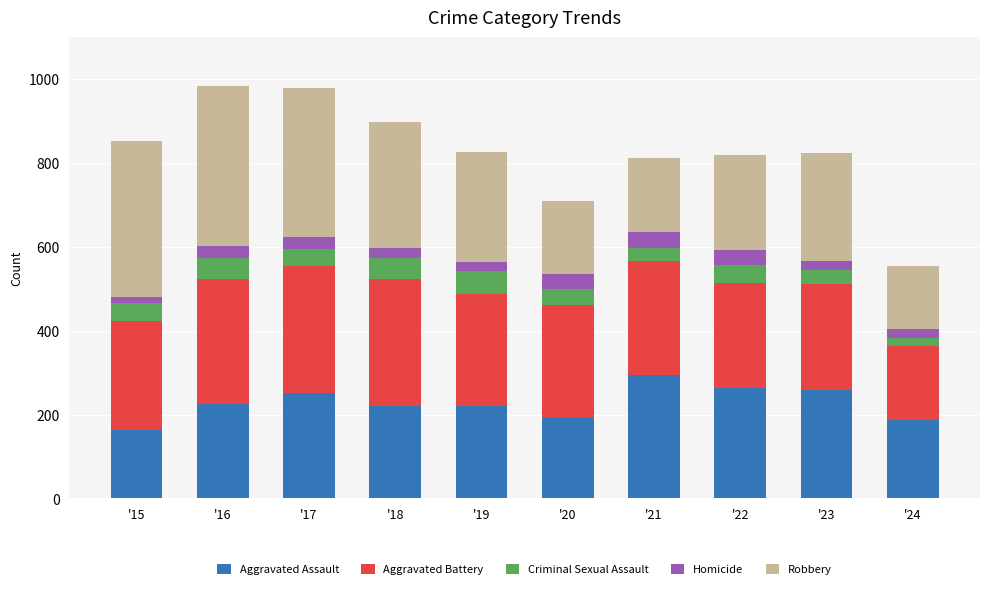

What is the difference between the maximum and minimum values in the Aggravated Assault series?

131